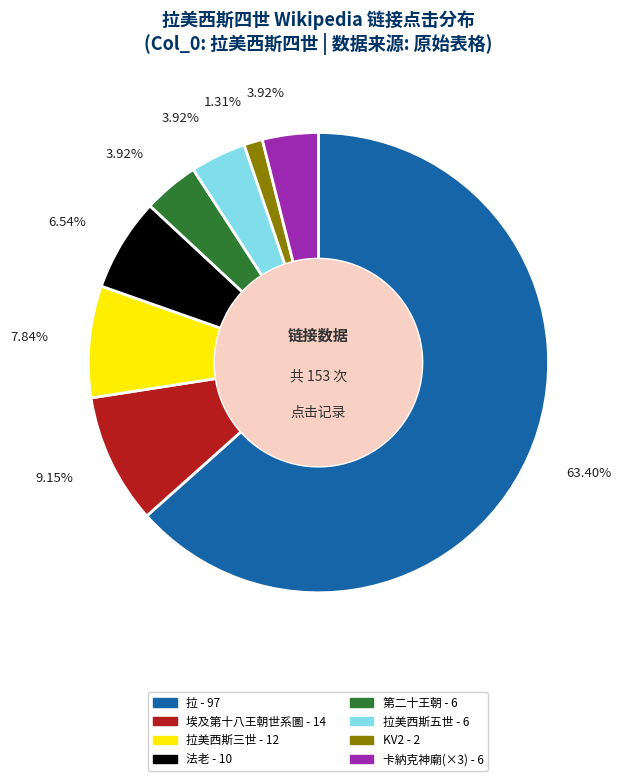

Is there a majority slice in this chart?

Yes